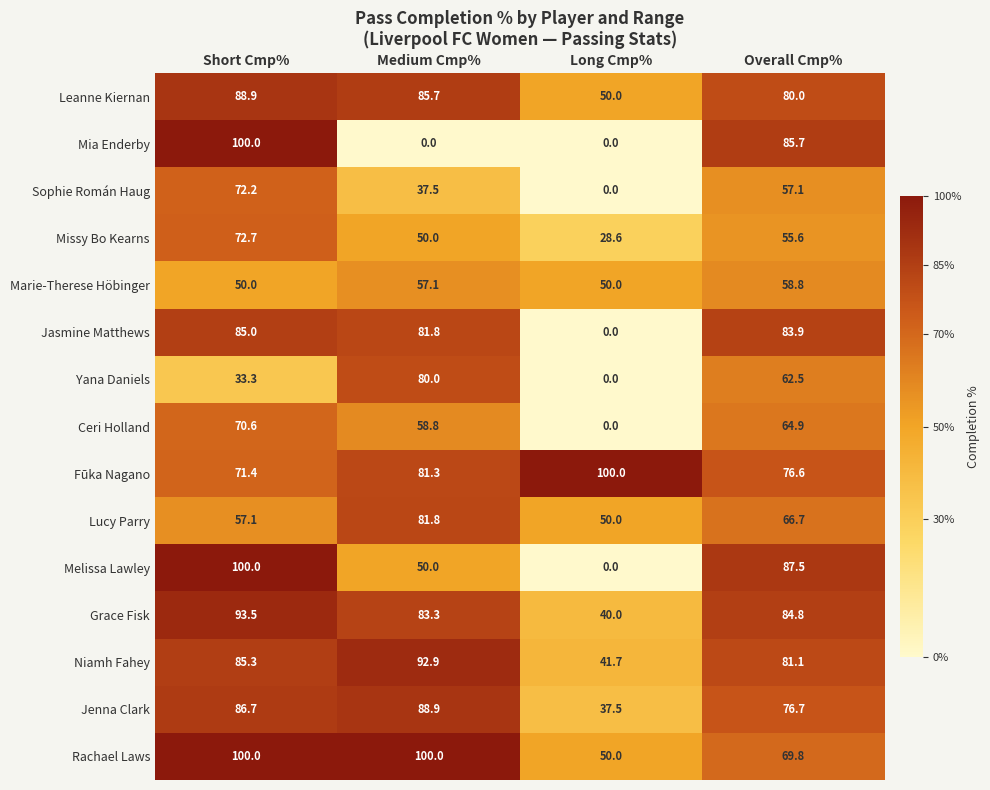

Rank the categories by Lucy Parry value from lowest to highest.

Long Cmp%, Short Cmp%, Overall Cmp%, Medium Cmp%